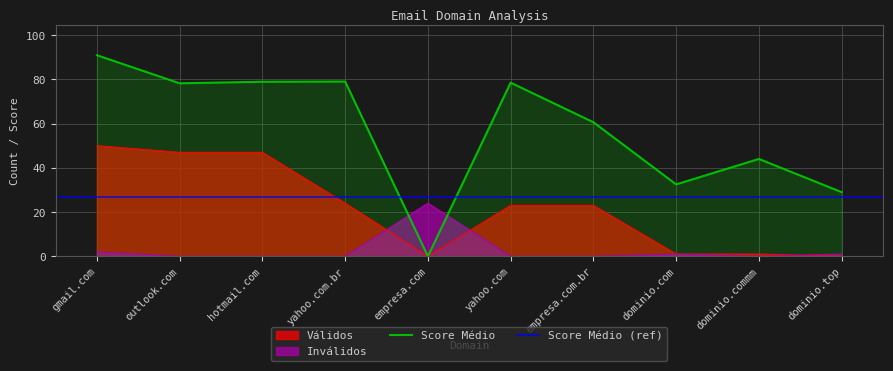

Where is Inválidos nearest to the value 12?

gmail.com